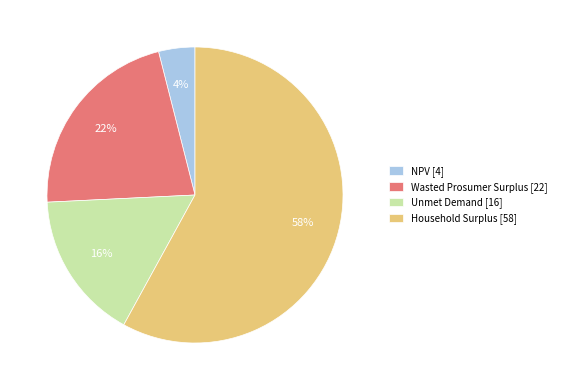

Is Household Surplus the majority of the pie?

Yes